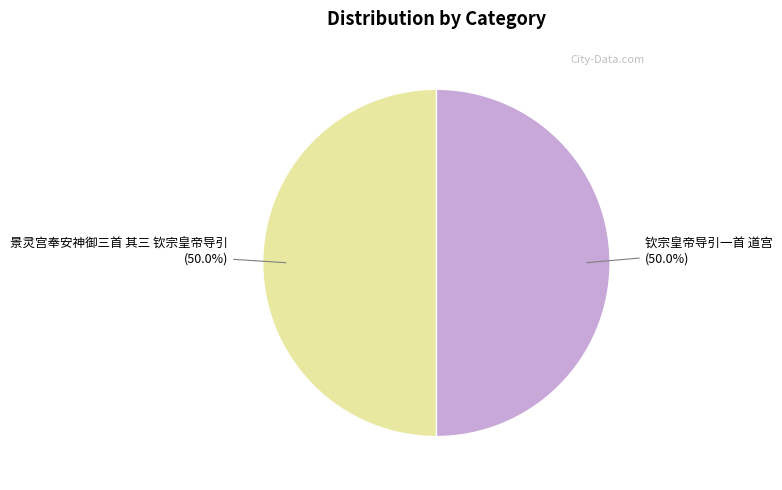

What percentage is the 钦宗皇帝导引一首 道宫 slice, to the nearest percent?

50%